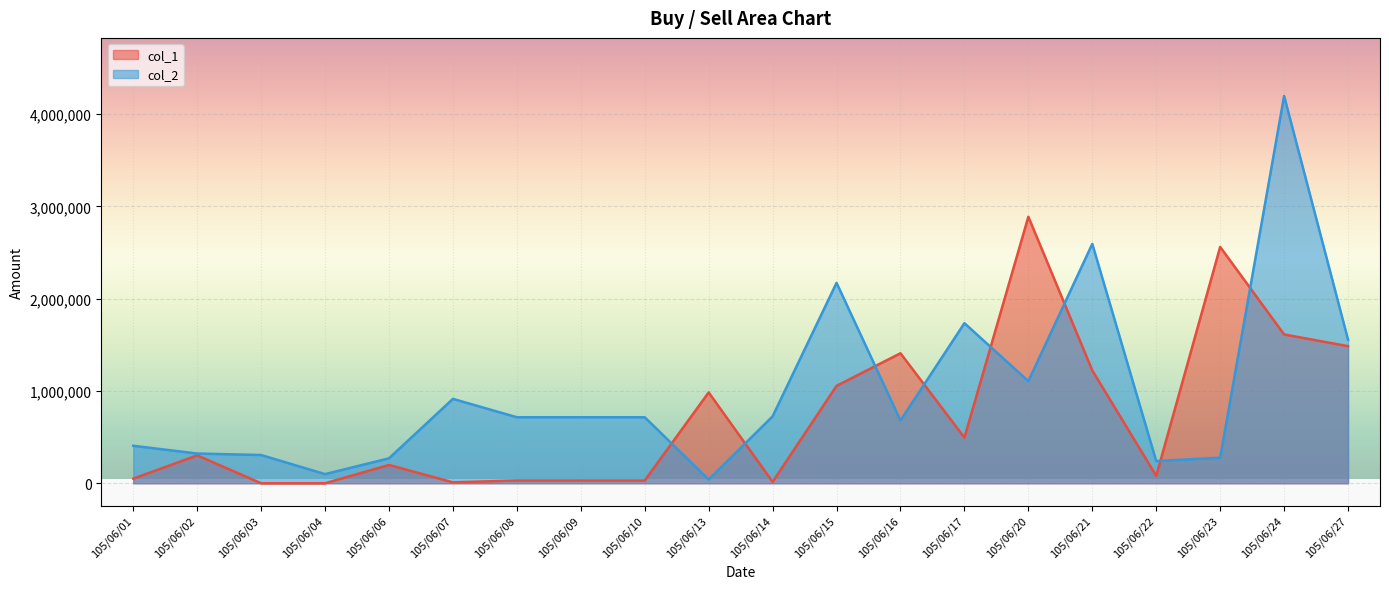

What is the value of the col_2 point at the 16th from the left?

2593000